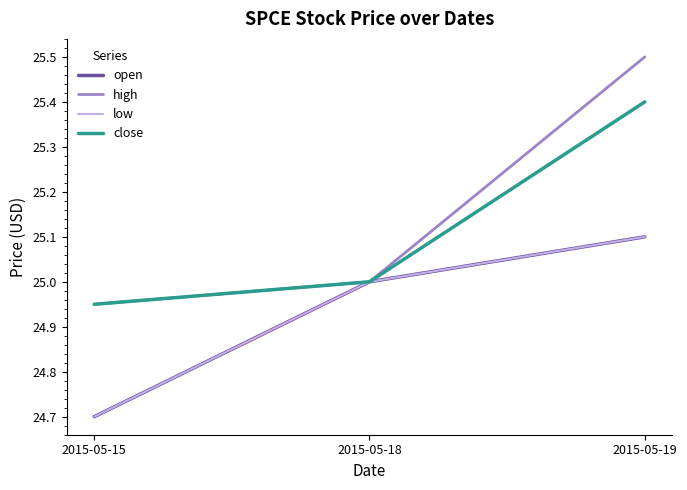

What is the smallest value displayed?

24.7